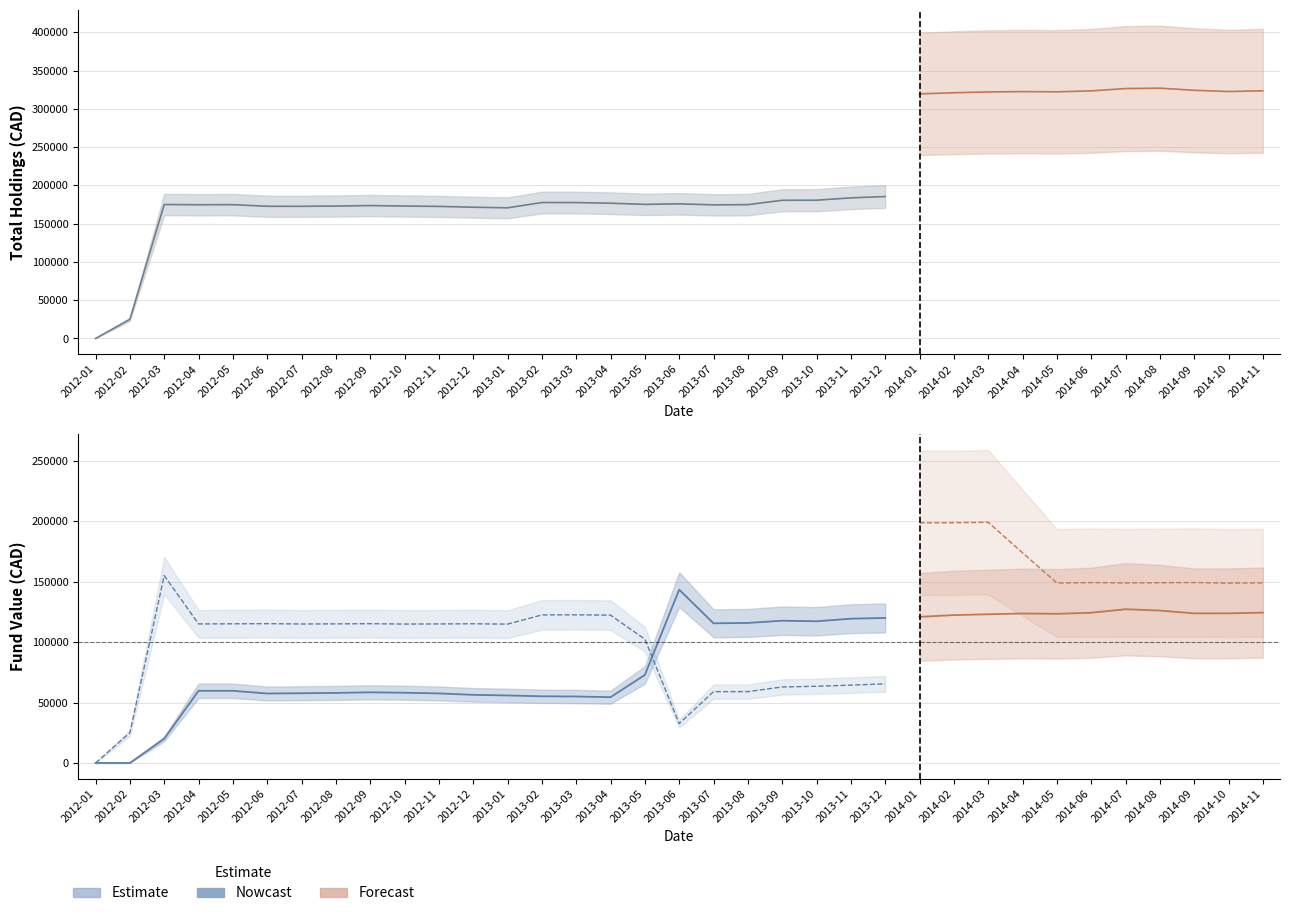

Reading left to right, transcribe all the data shown in this chart.

Nowcast: 0	25000	175065	174766	174885	172759	172721	173063	173705	173062	172593	171549	170740	177670	177604	176767	175259	175938	174596	174901	180616	180695	183786	185474
Market Neutral (Nowcast): 0	0	20027	59714	59718	57482	57718	57956	58459	58118	57543	56356	55860	55169	55007	54446	72836	143406	115573	115867	117727	117236	119378	120002
Conservative Tactical (Nowcast): 0	25000	155038	115052	115167	115277	115003	115107	115246	114944	115050	115193	114880	122501	122597	122321	102423	32532	59023	59034	62889	63459	64408	65472